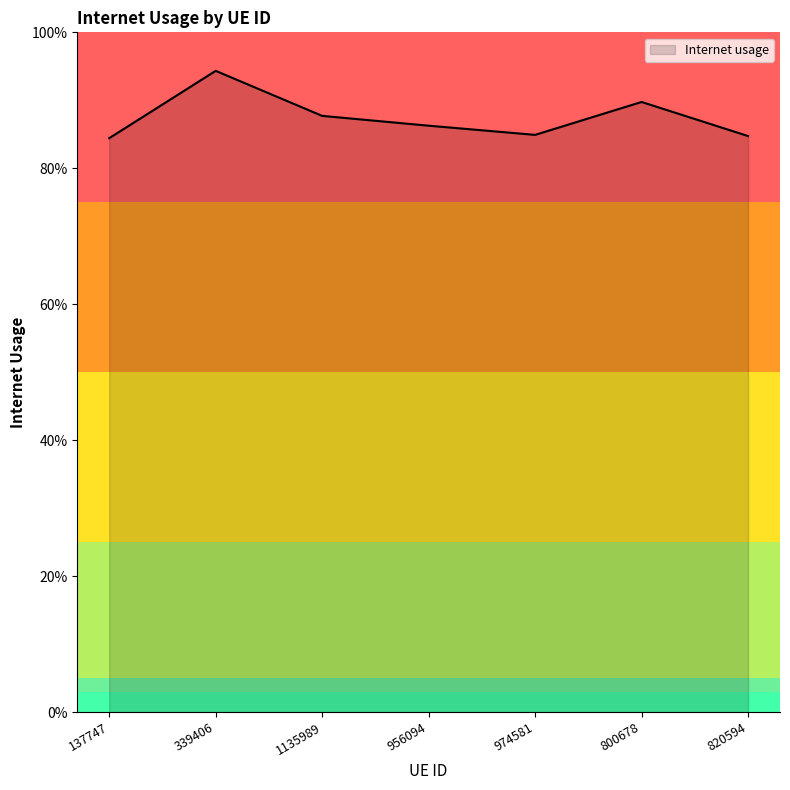

List the labels in order of value, smallest first.

137747, 820594, 974581, 956094, 1135989, 800678, 339406